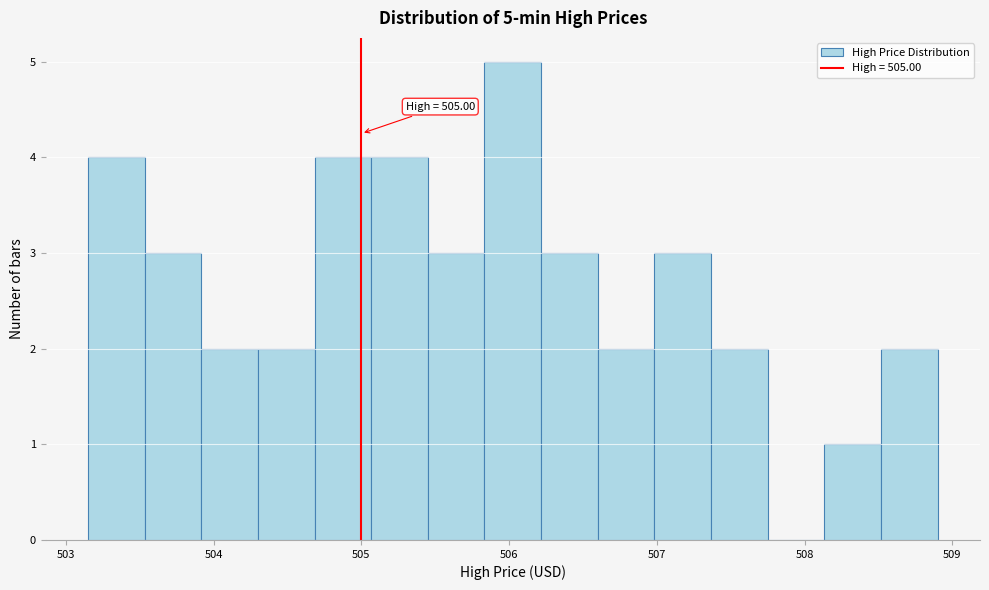

Around what value on the x-axis is the tallest bar? Give the approximate position of its centre, as read against the axis.

506.0